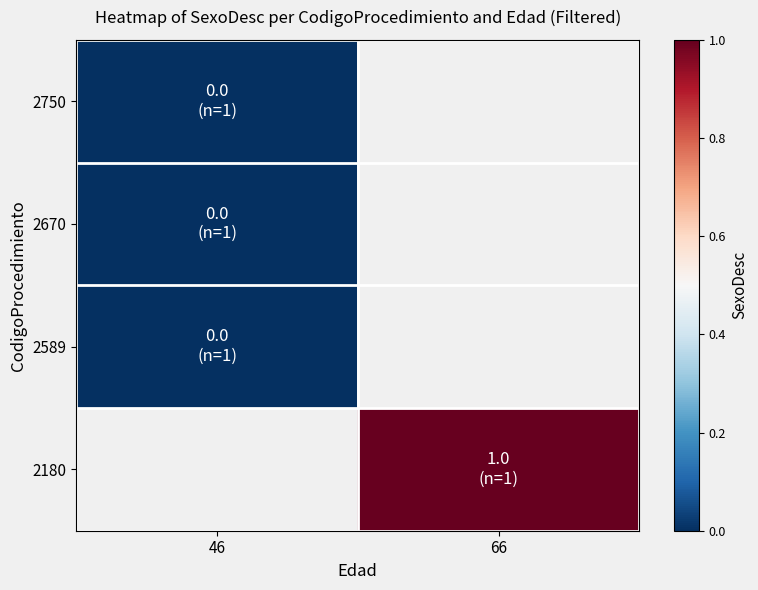

List the series in order of their peak value, lowest first.

2750, 2670, 2589, 2180